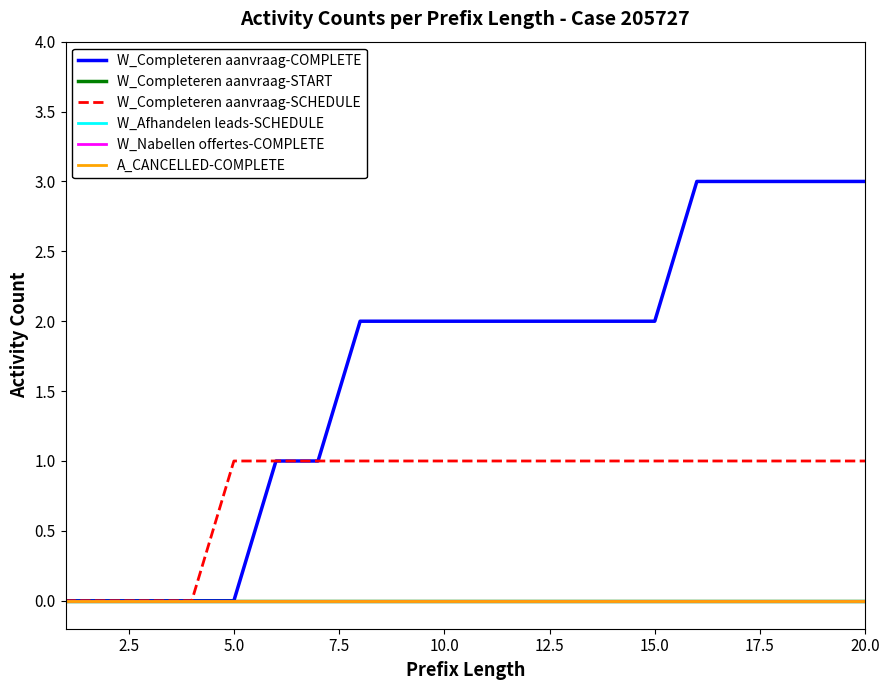

Rank the series by their maximum value, from lowest to highest.

W_Completeren aanvraag-START, W_Afhandelen leads-SCHEDULE, W_Nabellen offertes-COMPLETE, A_CANCELLED-COMPLETE, W_Completeren aanvraag-SCHEDULE, W_Completeren aanvraag-COMPLETE